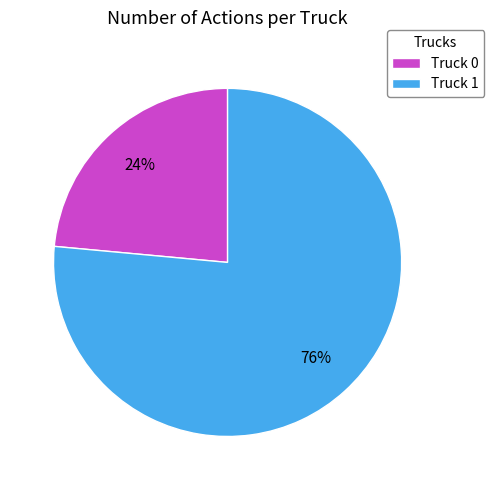

Is there any slice that represents more than half of the pie?

Yes